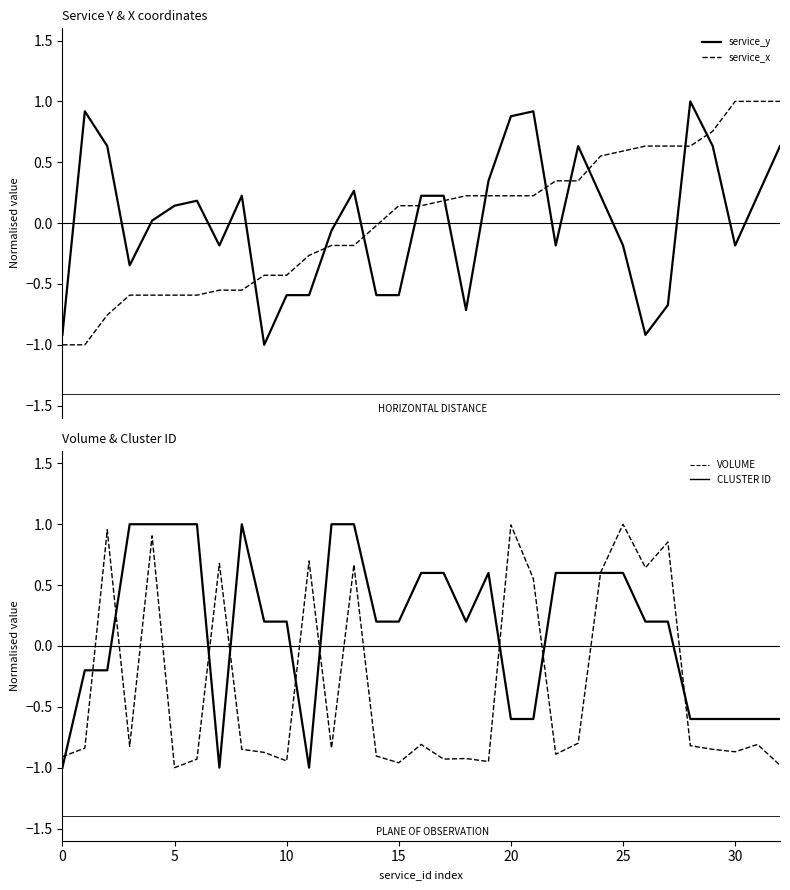

Which series ends up on top after the final intersection of service_y and service_x?

service_x